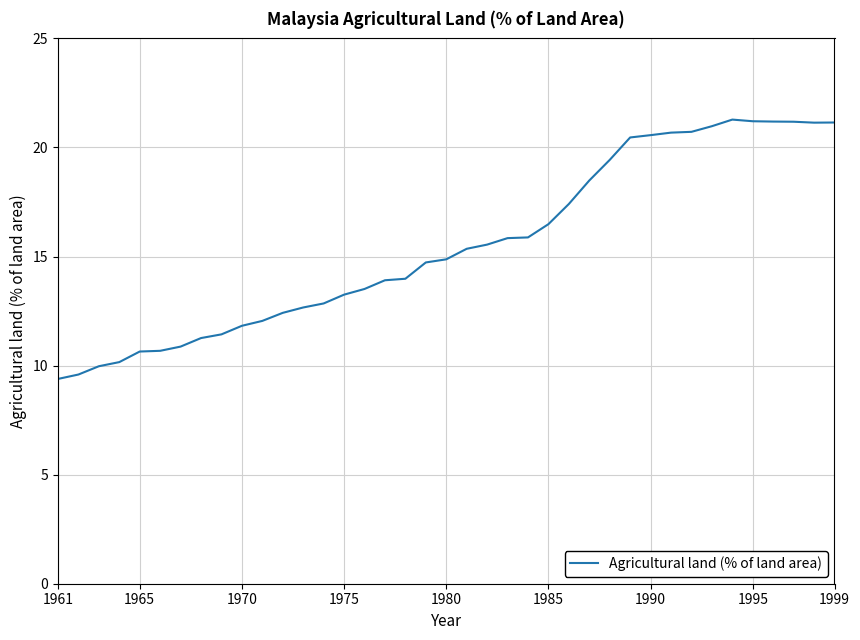

Is this an area chart (filled region under the line)?

No